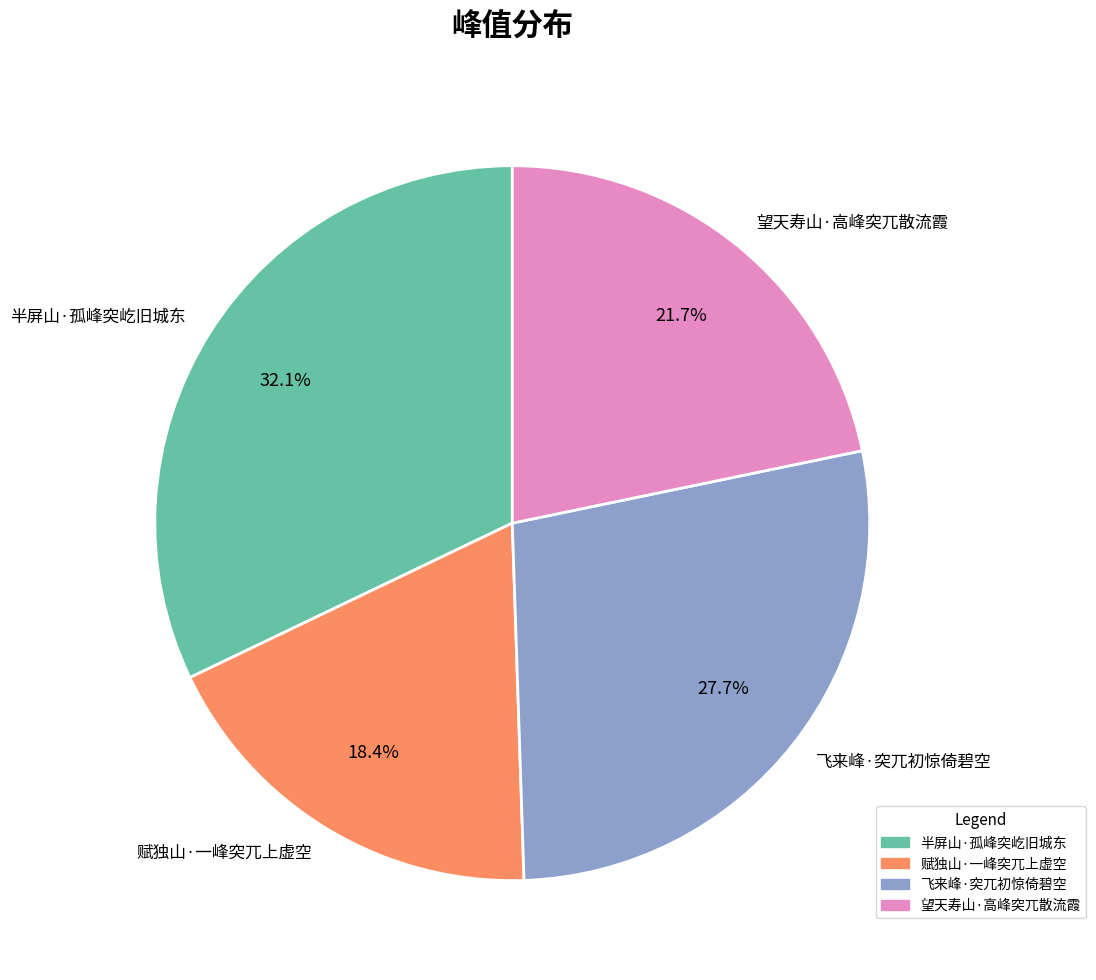

What percentage is the 飞来峰·突兀初惊倚碧空 slice, to the nearest percent?

28%